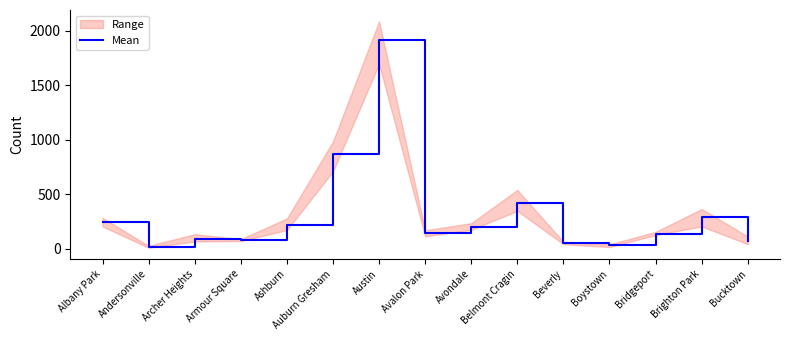

How many categories are shown in the chart?

15